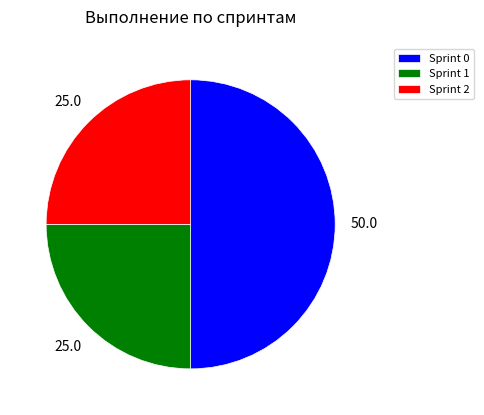

Which category has the biggest portion of the pie?

Sprint 0